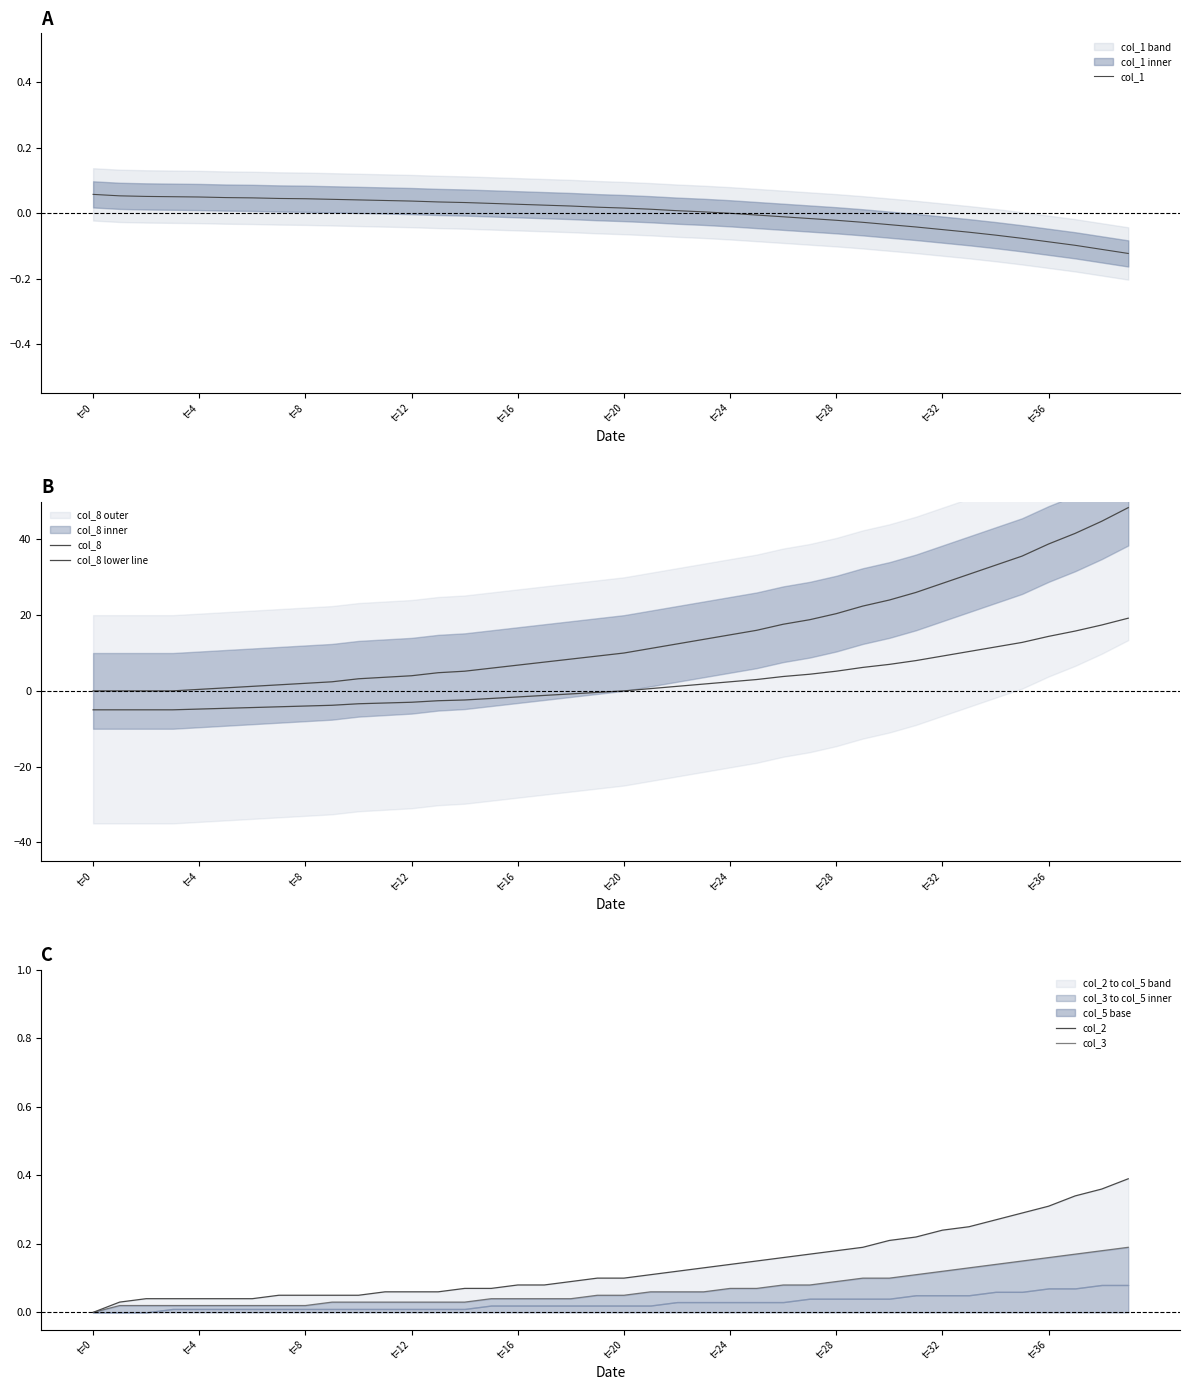

What is the label of the 23rd point from the right?

17